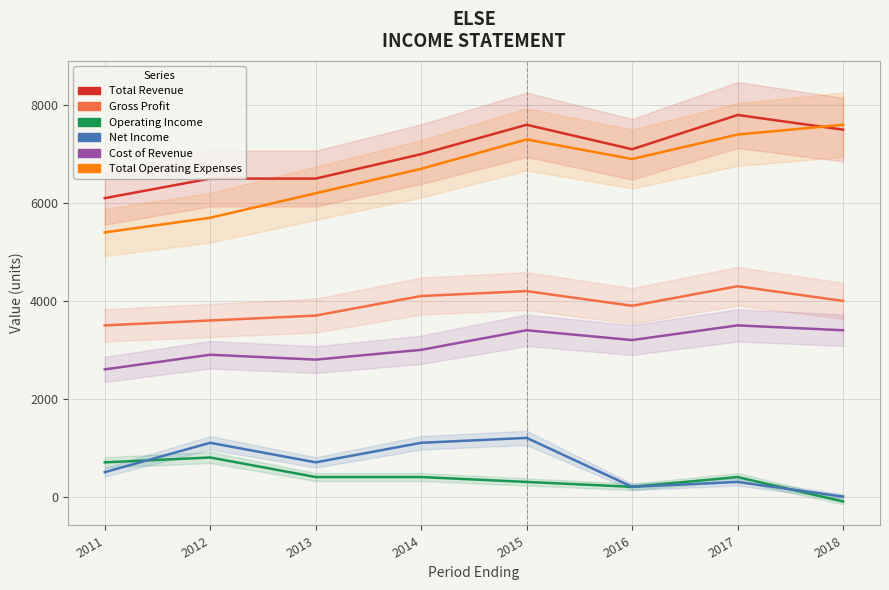

What is the difference between the Total Revenue values at 2017 and 2014?

800